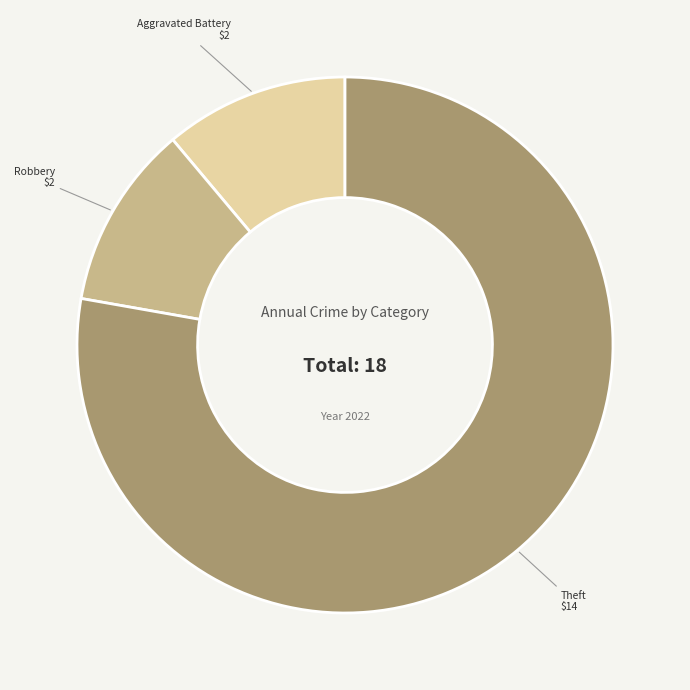

True or false: Aggravated Battery accounts for 6% of the total.

False